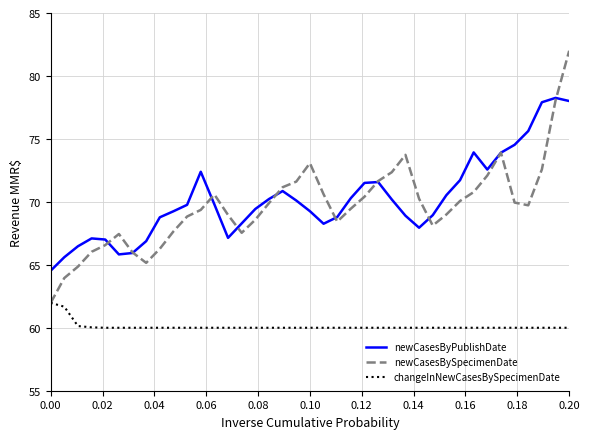

Which series has the largest range (max minus min)?

newCasesBySpecimenDate